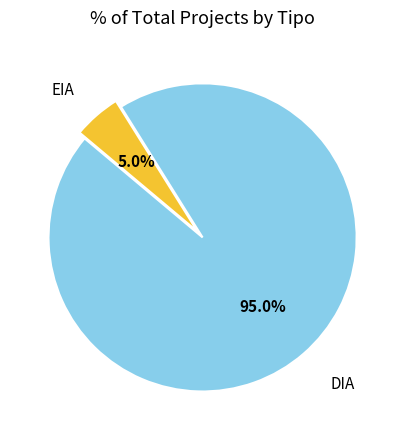

To the nearest percent, what portion does EIA represent?

5%